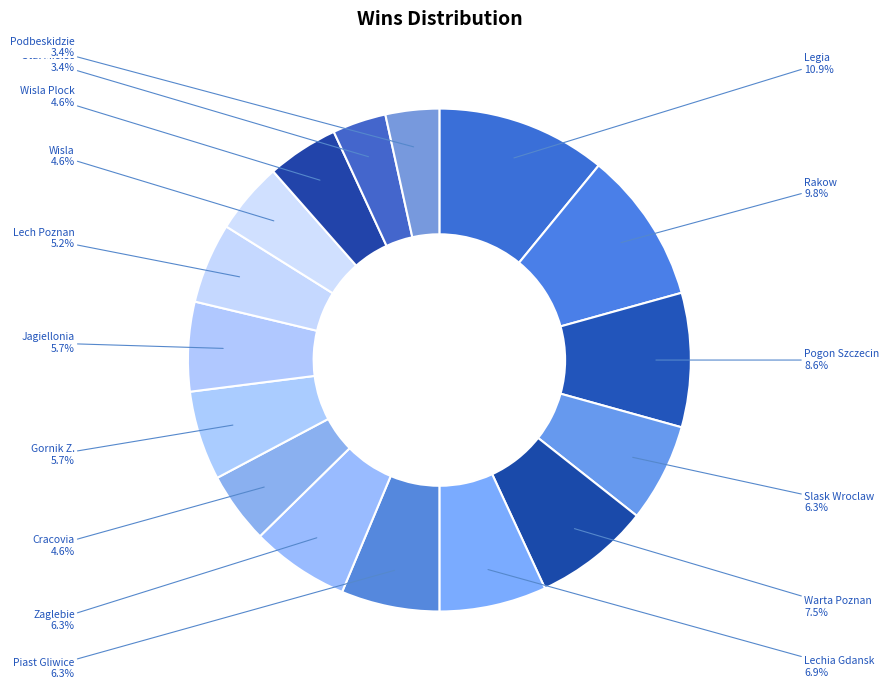

How many segments does this pie chart have?

16